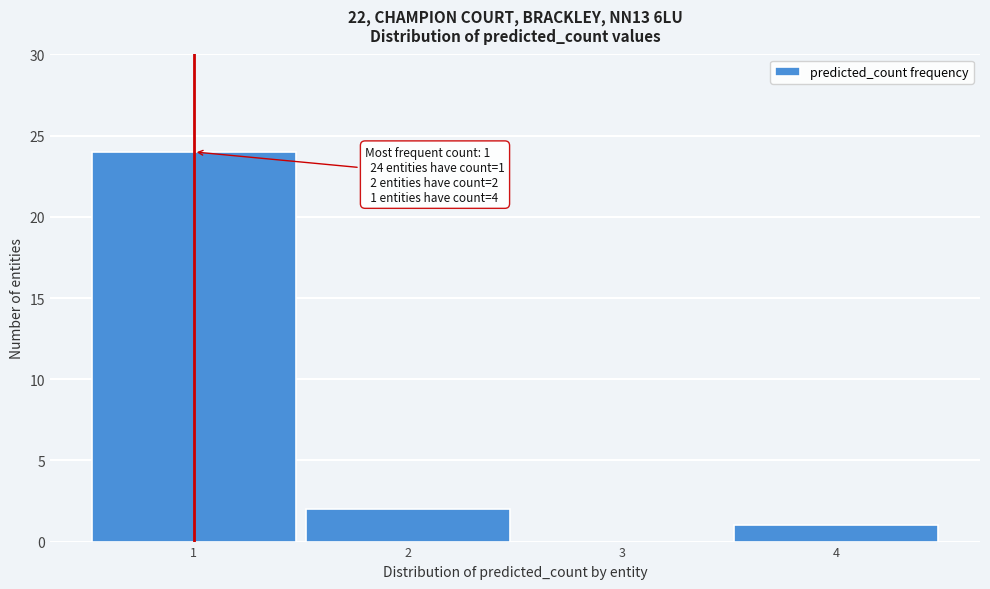

Over which range of the x-axis is the bar tallest?

0.5 to 1.5